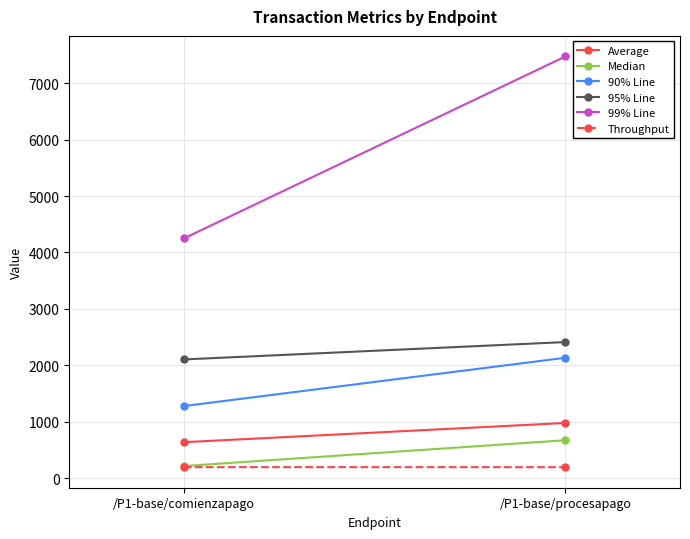

Is this an area chart (filled region under the line)?

No